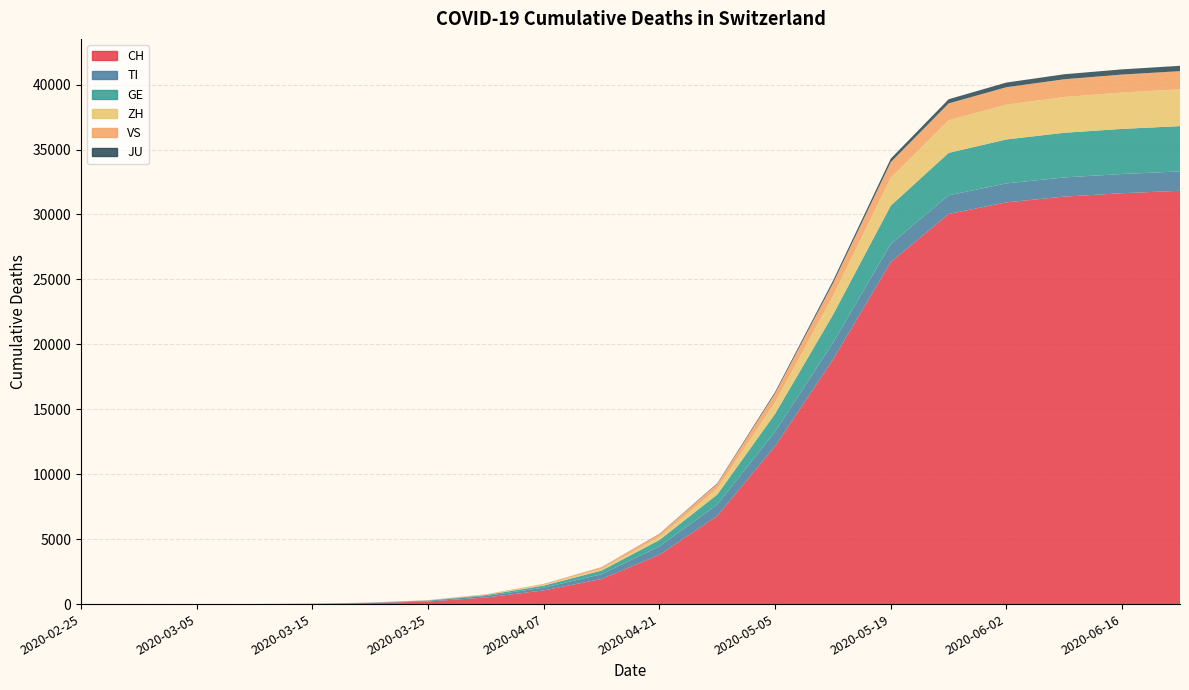

Reading left to right, what are all the values shown in this chart?

CH: 0	0	0	4	22	79	201	506	1055	1929	3795	6791	12161	18827	26336	30042	30934	31378	31636	31824
TI: 0	0	0	1	6	22	60	120	211	370	649	876	1117	1294	1397	1436	1459	1475	1481	1492
GE: 0	0	0	1	4	9	24	68	157	285	494	769	1376	2155	2953	3266	3387	3439	3473	3489
ZH: 0	0	0	0	1	4	10	27	58	116	228	453	882	1452	2148	2513	2677	2752	2802	2833
VS: 0	0	0	0	2	7	15	37	72	140	230	365	694	969	1196	1296	1343	1367	1383	1397
JU: 0	0	0	0	0	0	0	0	2	7	20	50	106	197	274	321	360	386	400	413